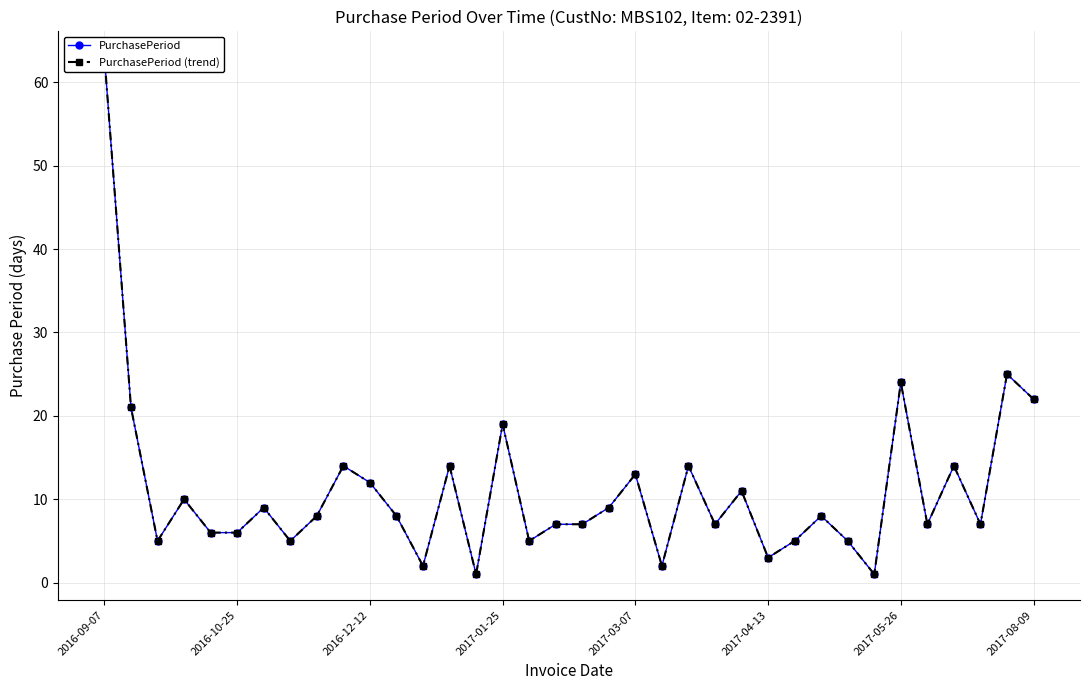

How many series are shown in this chart?

2